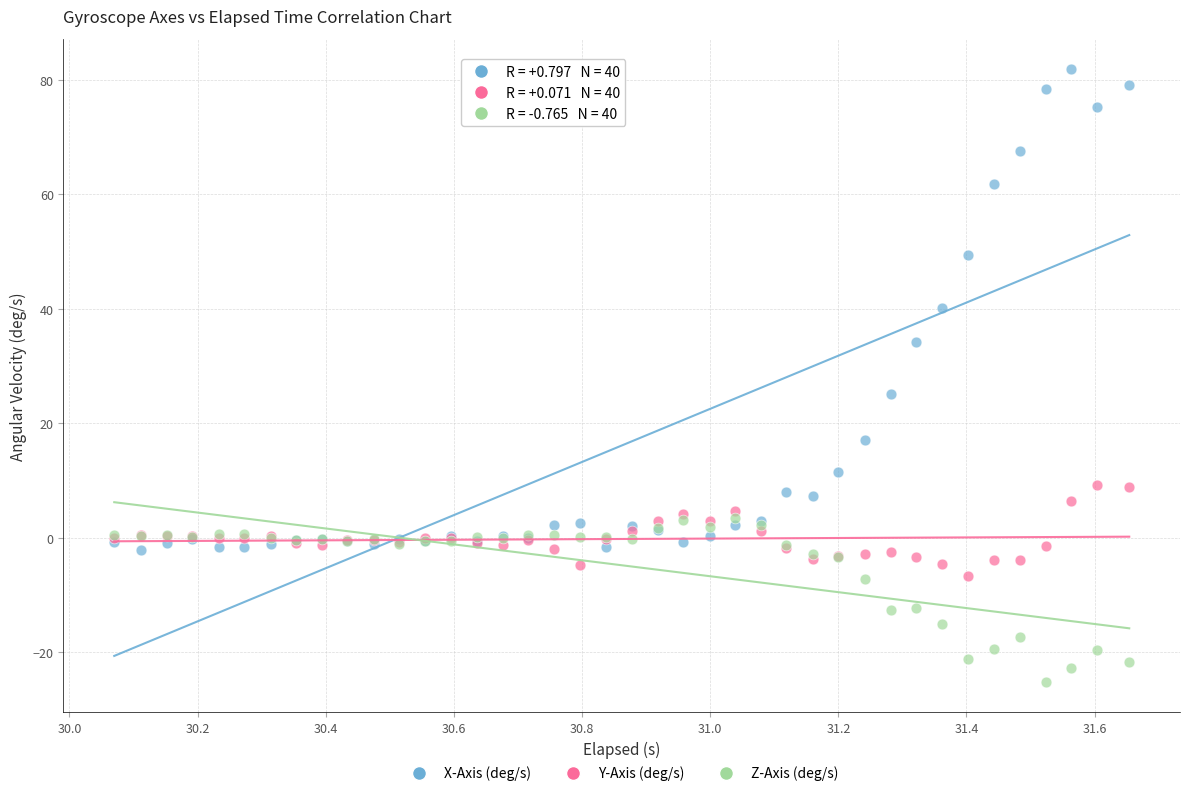

Across all series, what Y value is closest to 28?

25.1